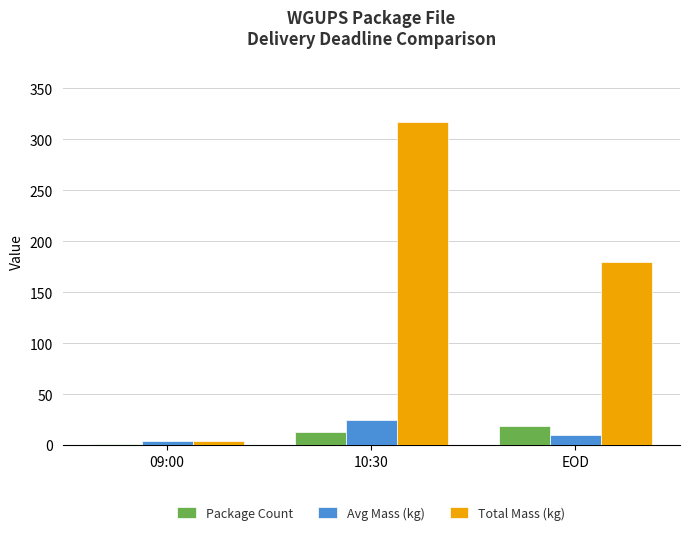

What is the approximate value of Package Count at EOD?

19.0